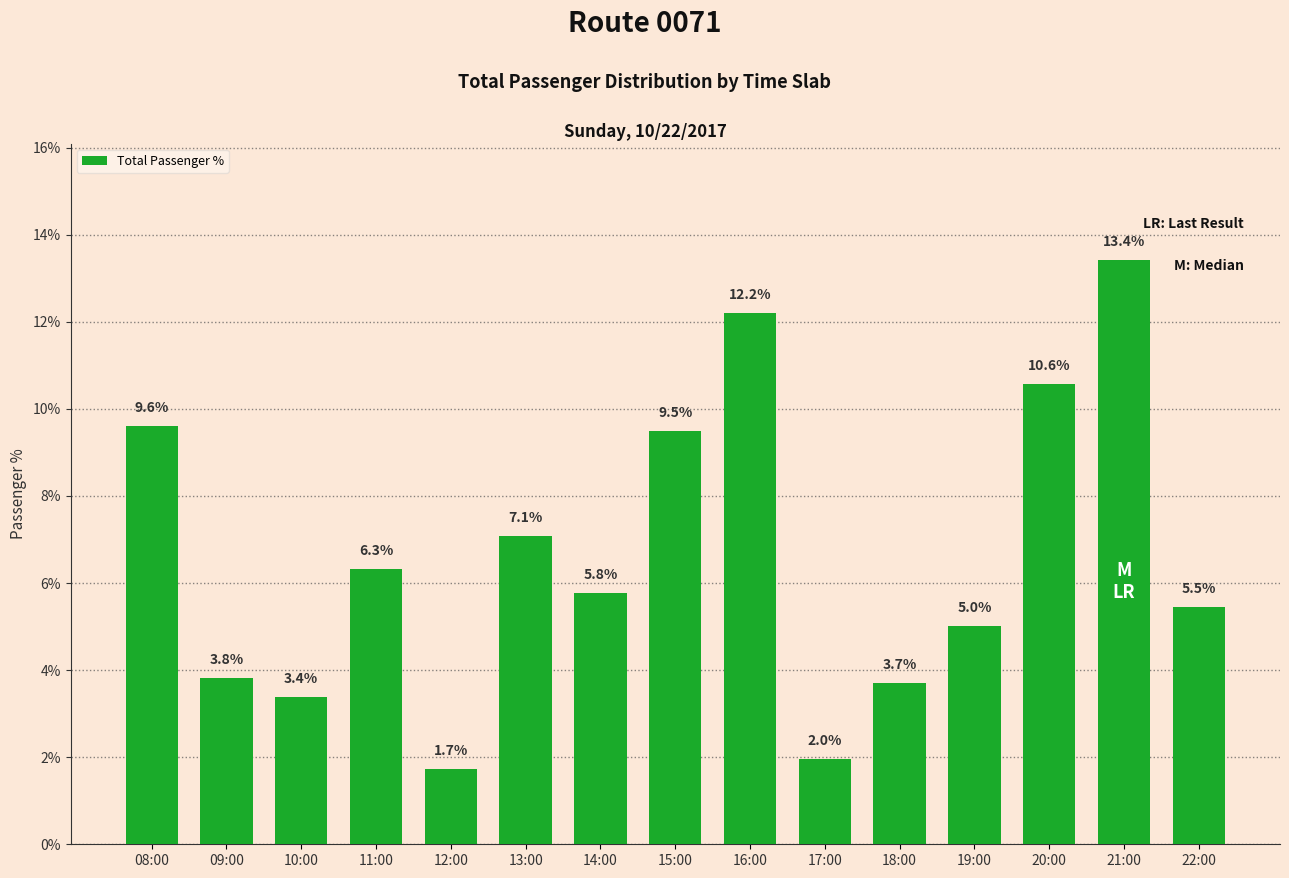

Which label corresponds to the largest value in the chart?

21:00